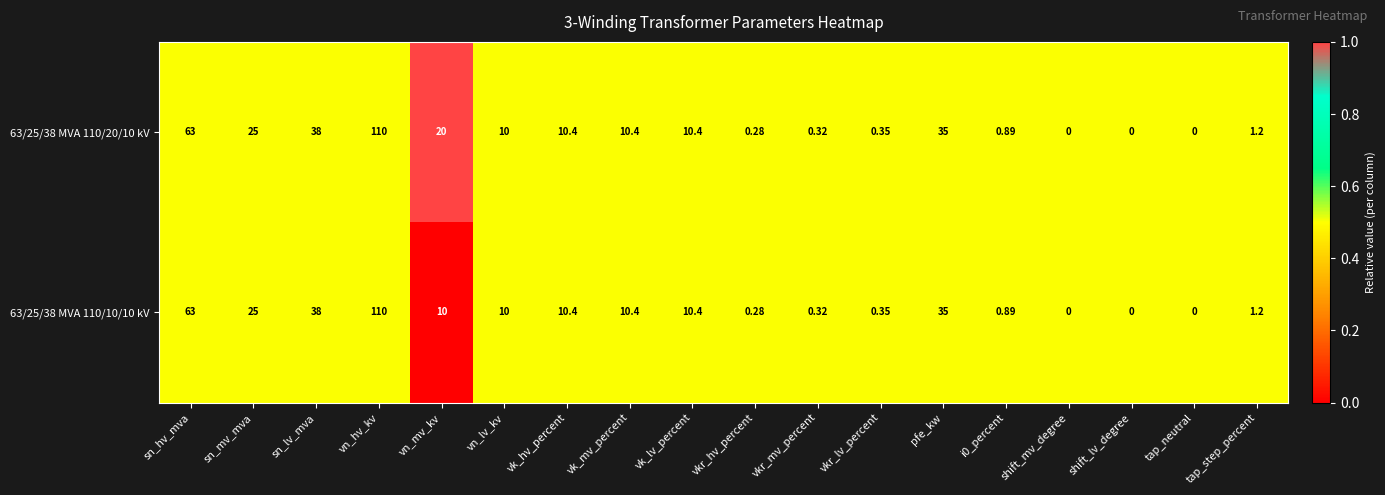

What is the maximum value shown in the chart?

110.0